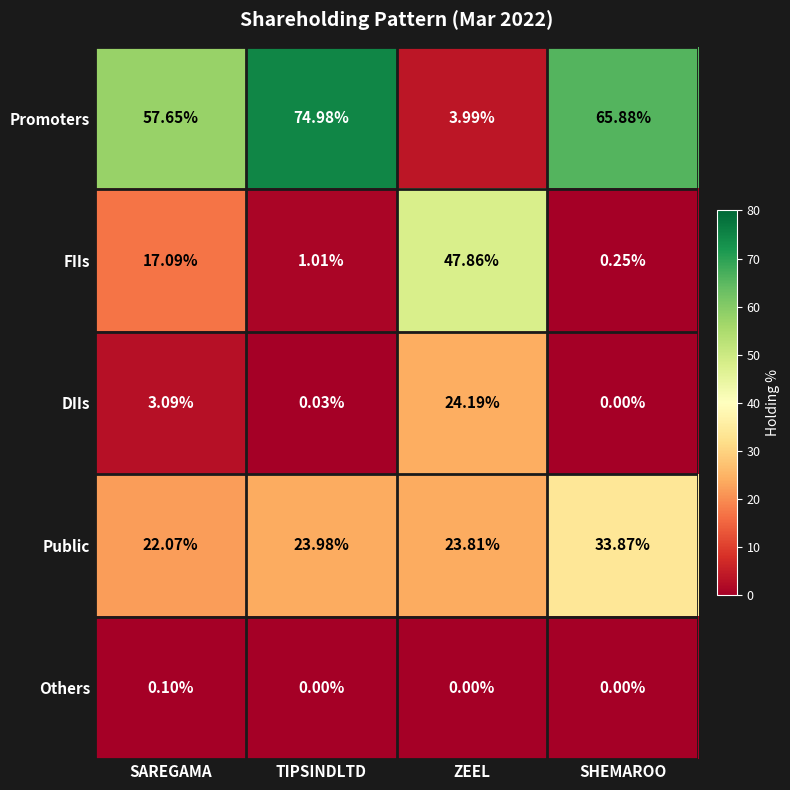

Which series has the largest total across all categories?

Promoters